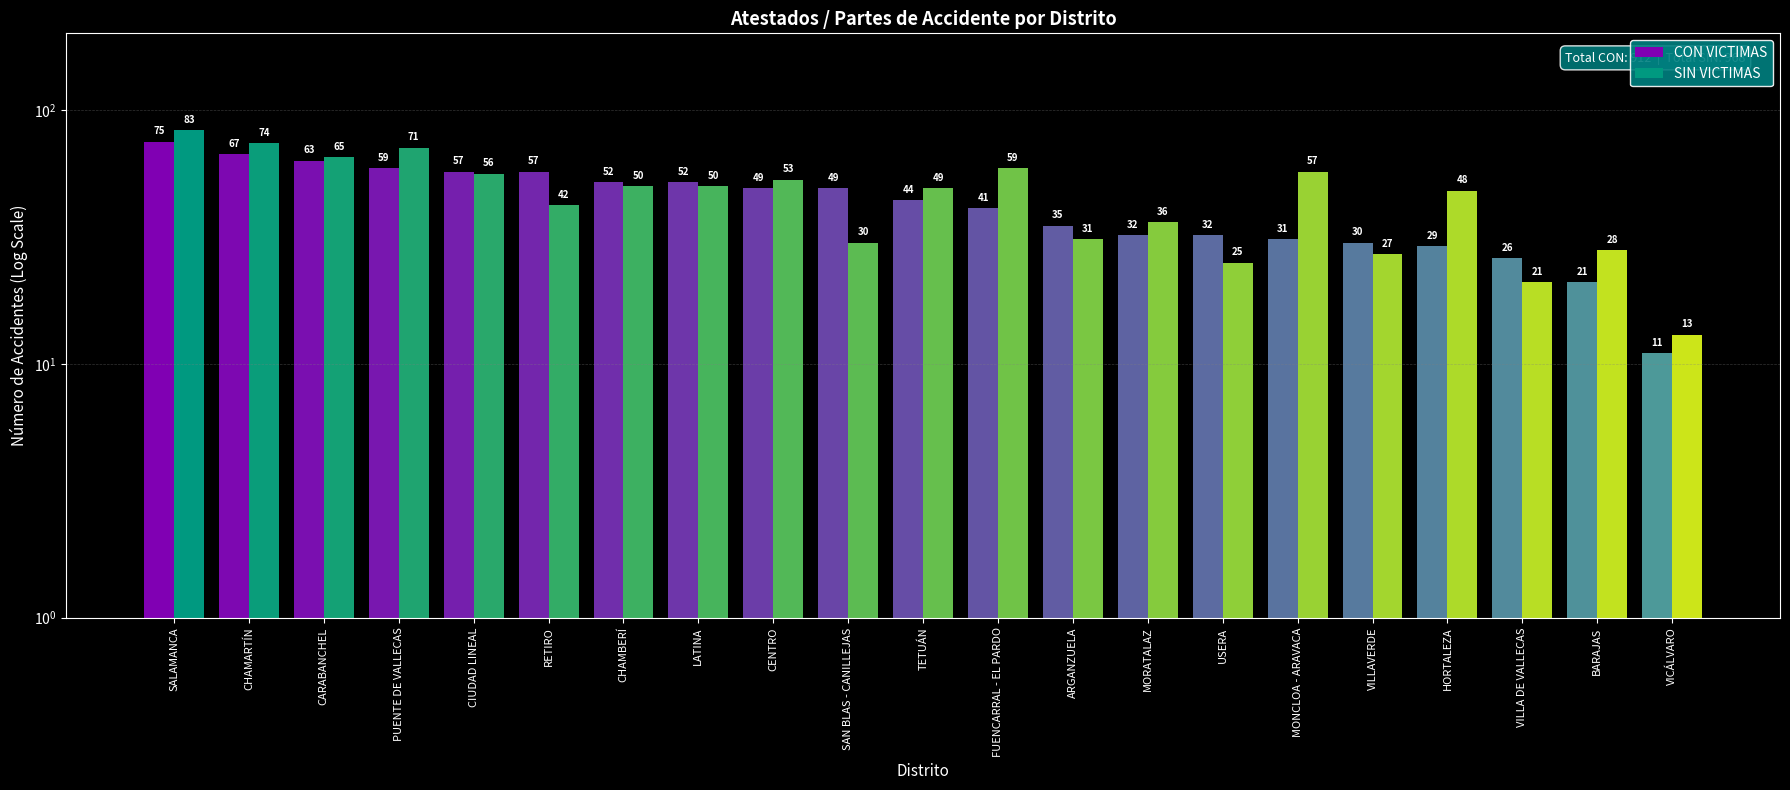

Is the value of SIN VICTIMAS at CIUDAD LINEAL greater than the value of CON VICTIMAS at ARGANZUELA?

Yes